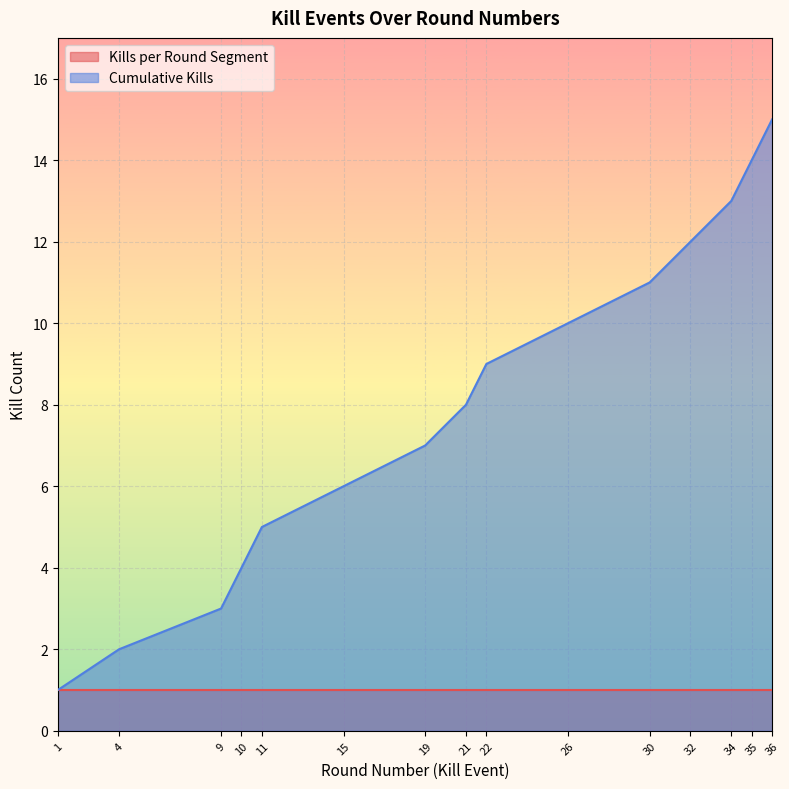

List the labels in order of value, largest first.

36, 35, 34, 32, 30, 26, 22, 21, 19, 15, 11, 10, 9, 4, 1